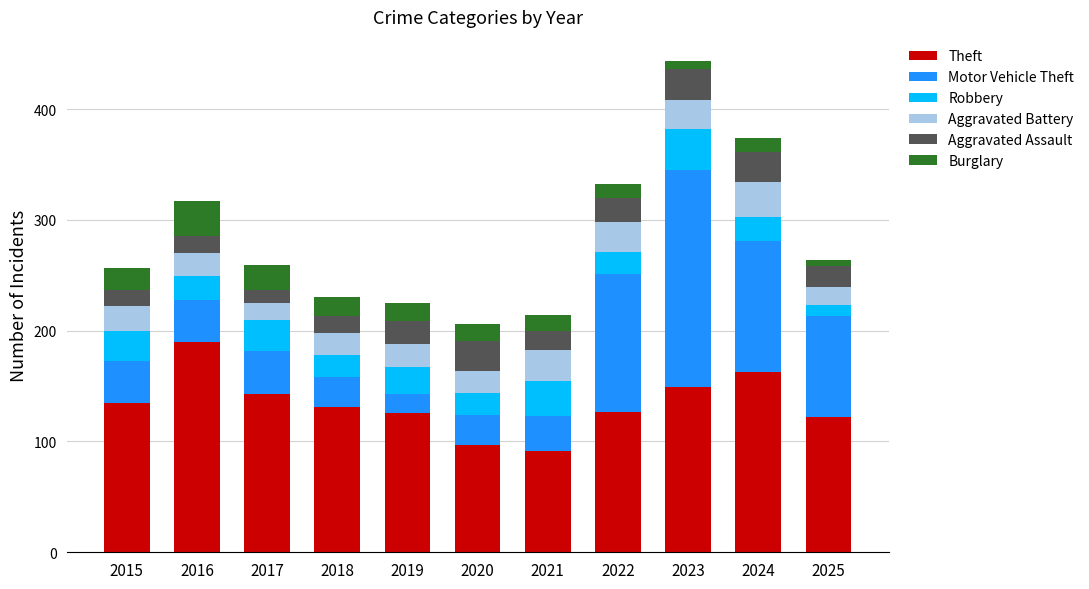

What is the sum of all Theft values?

1474